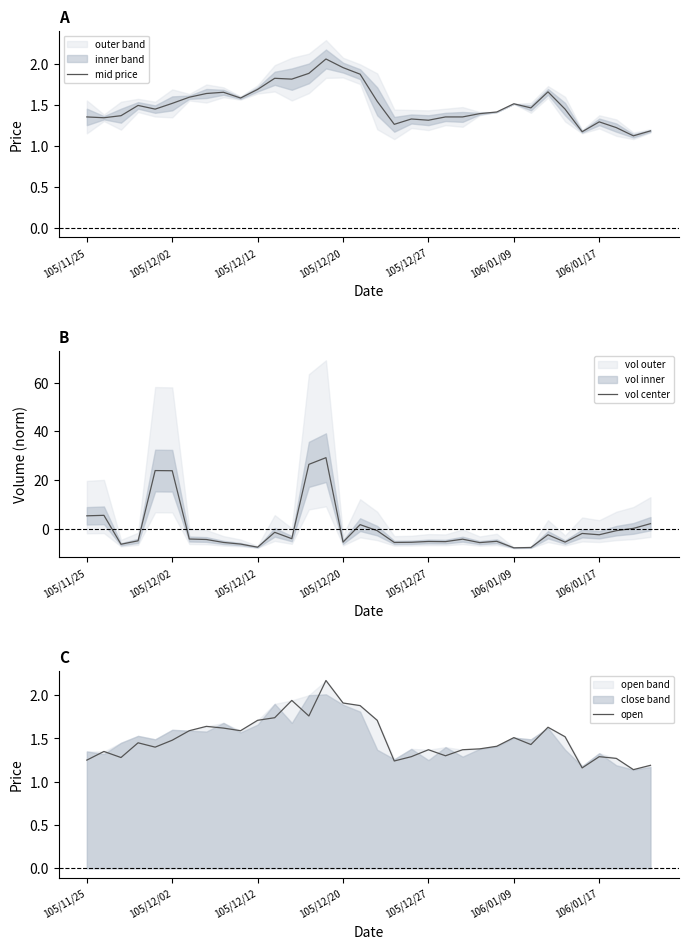

What is the maximum value for vol center?

29.2